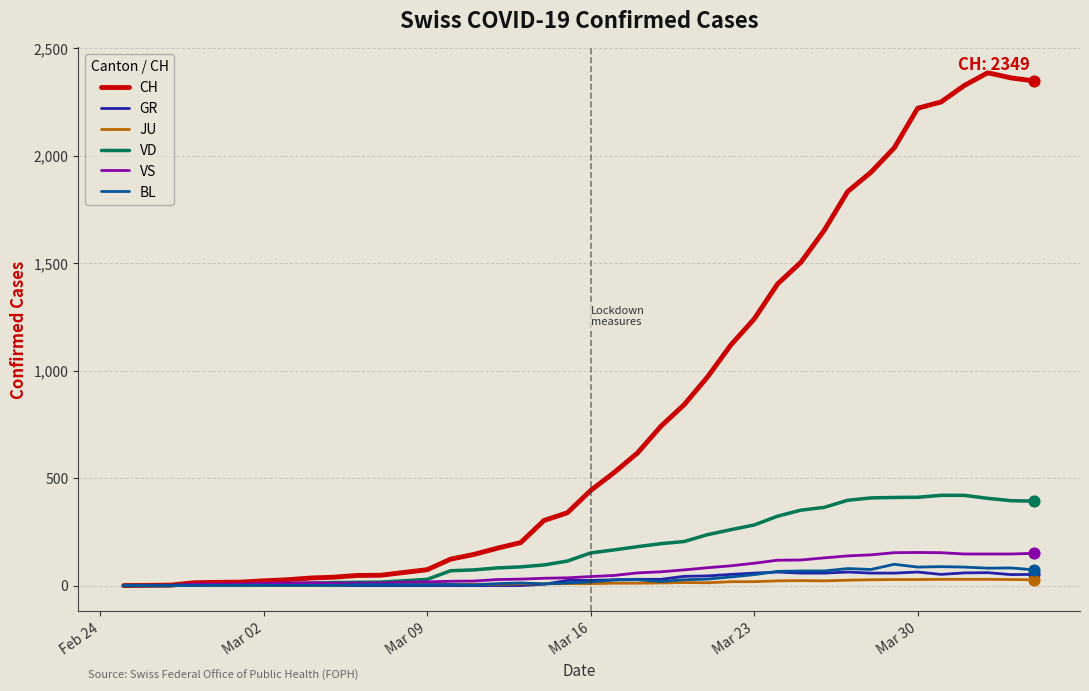

Which series has the largest range (max minus min)?

CH